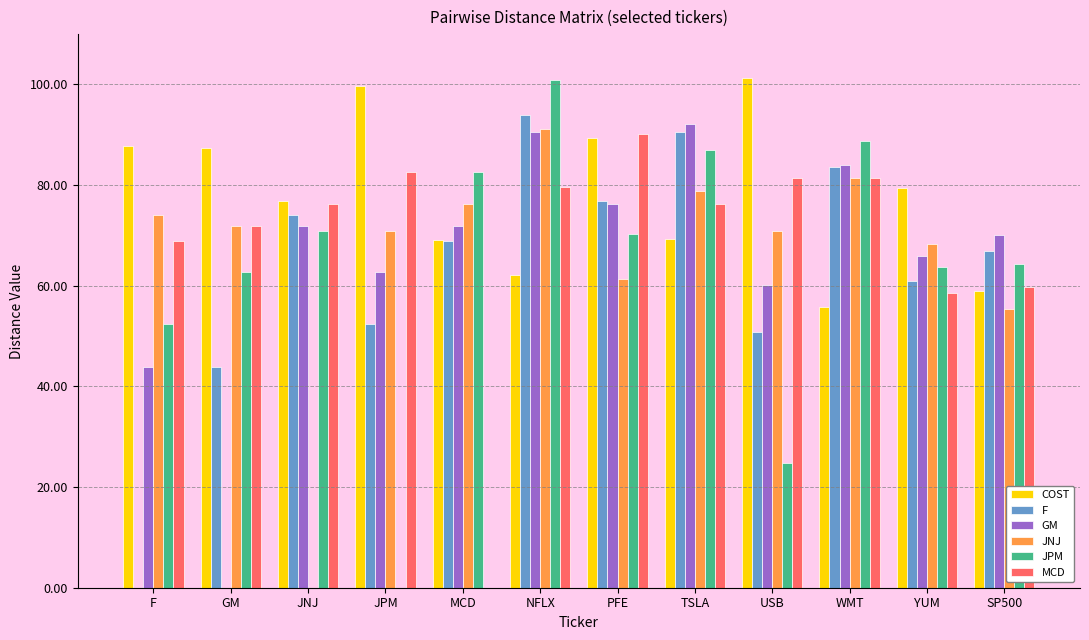

What is the sum of all JPM values?

768.3